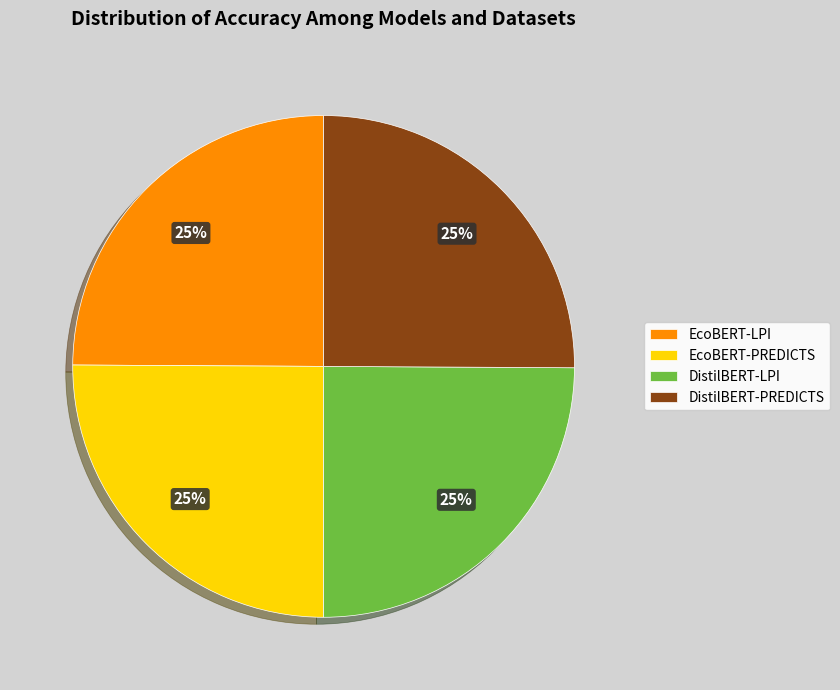

True or false: EcoBERT-PREDICTS accounts for 25% of the total.

True